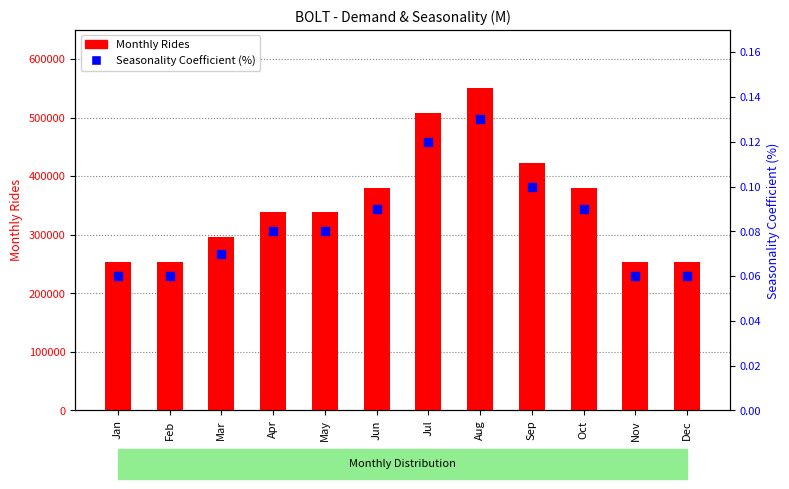

What is the total value across all series at Dec?

253800.1